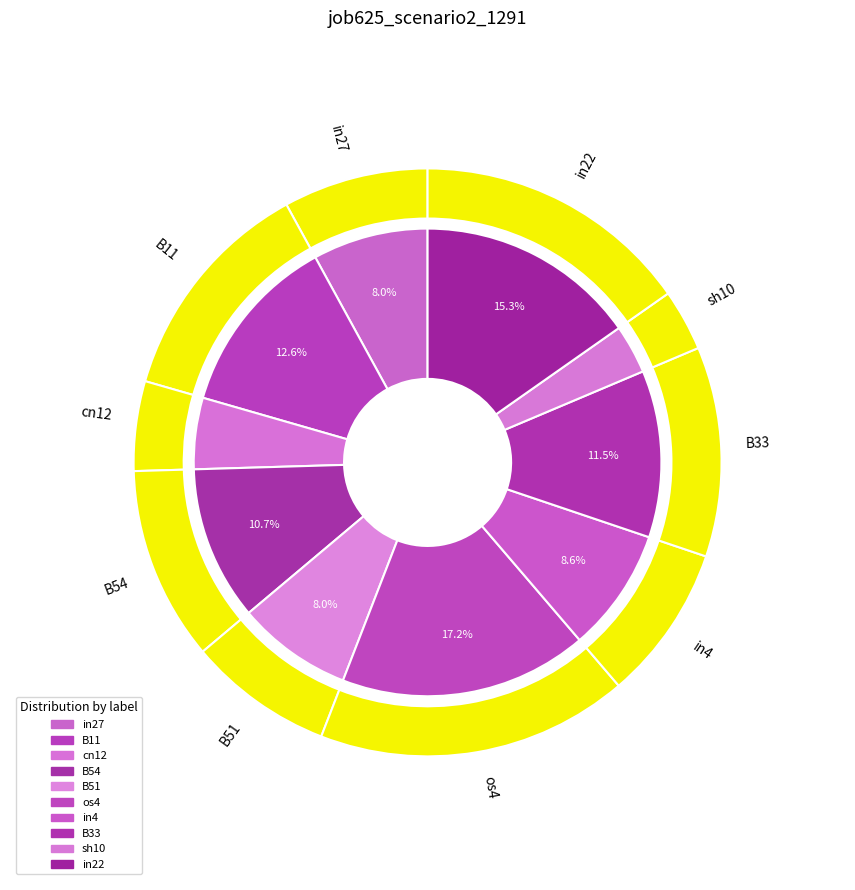

Is there a majority slice in this chart?

No